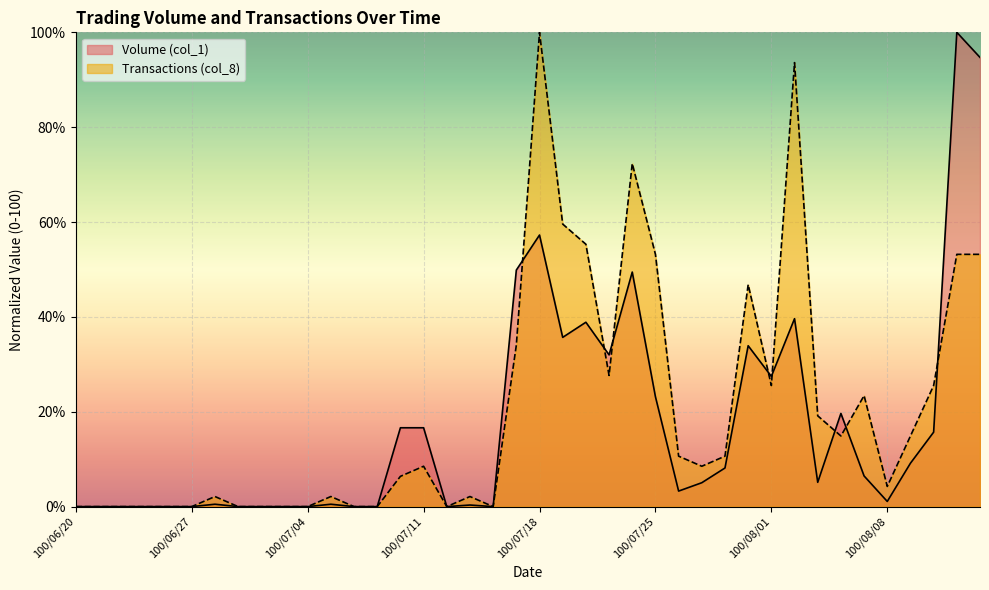

How many data points does each series have?

40